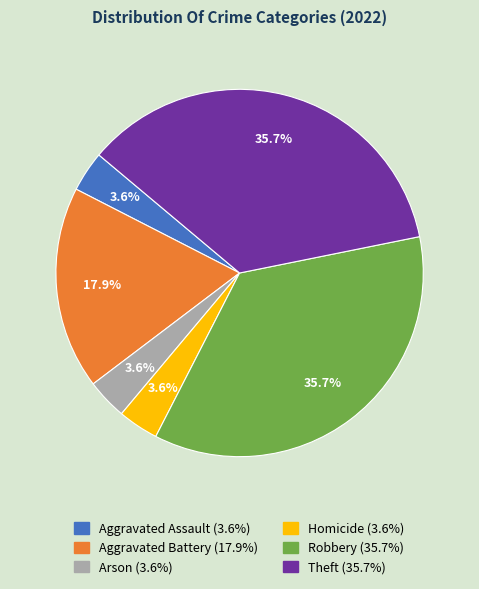

Count the number of slices in the pie.

6